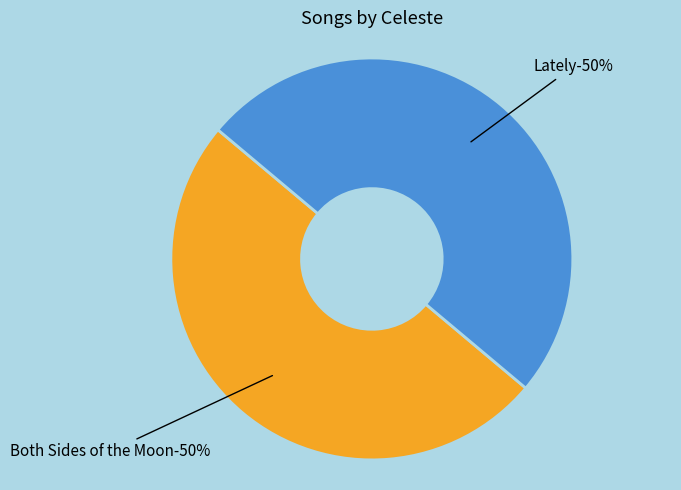

Count the number of slices in the pie.

2